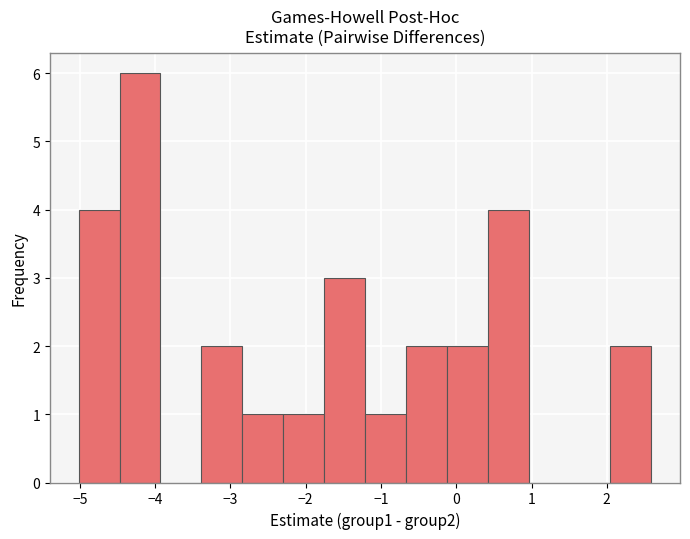

Over which range of the x-axis is the bar tallest?

-4.5 to -3.9